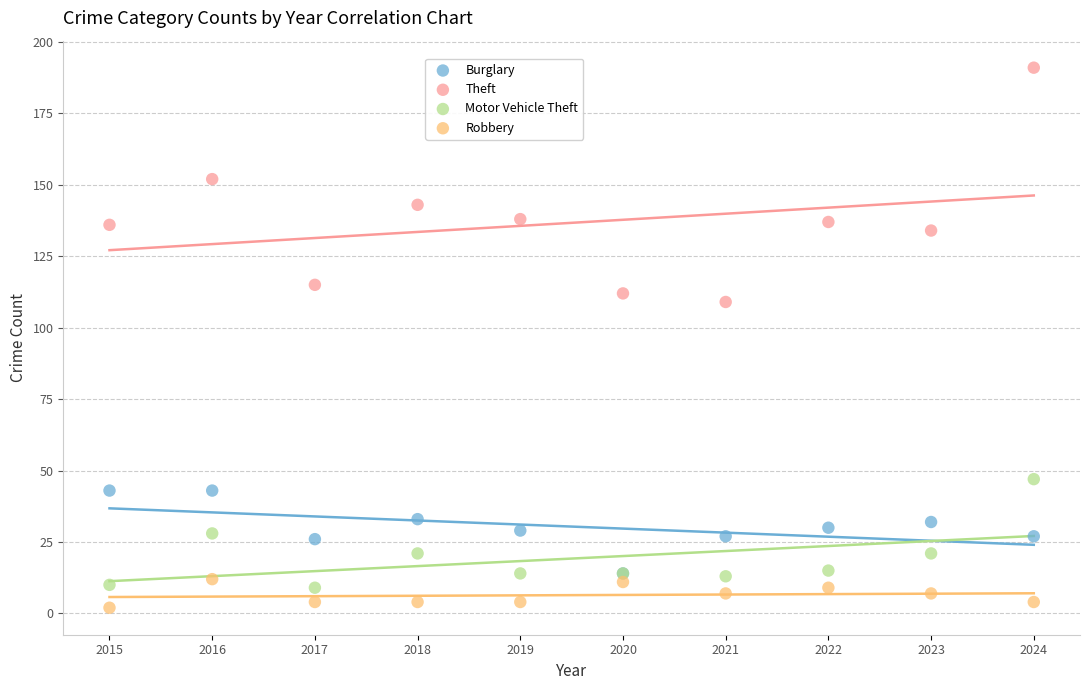

Across all series, what Y value is closest to 96?

109